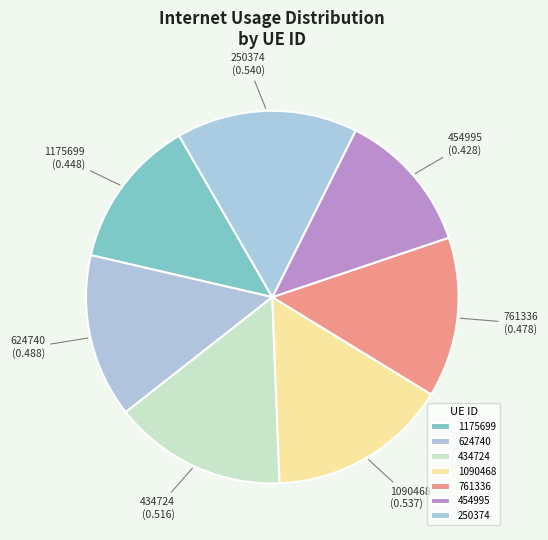

Is 1175699 the majority of the pie?

No